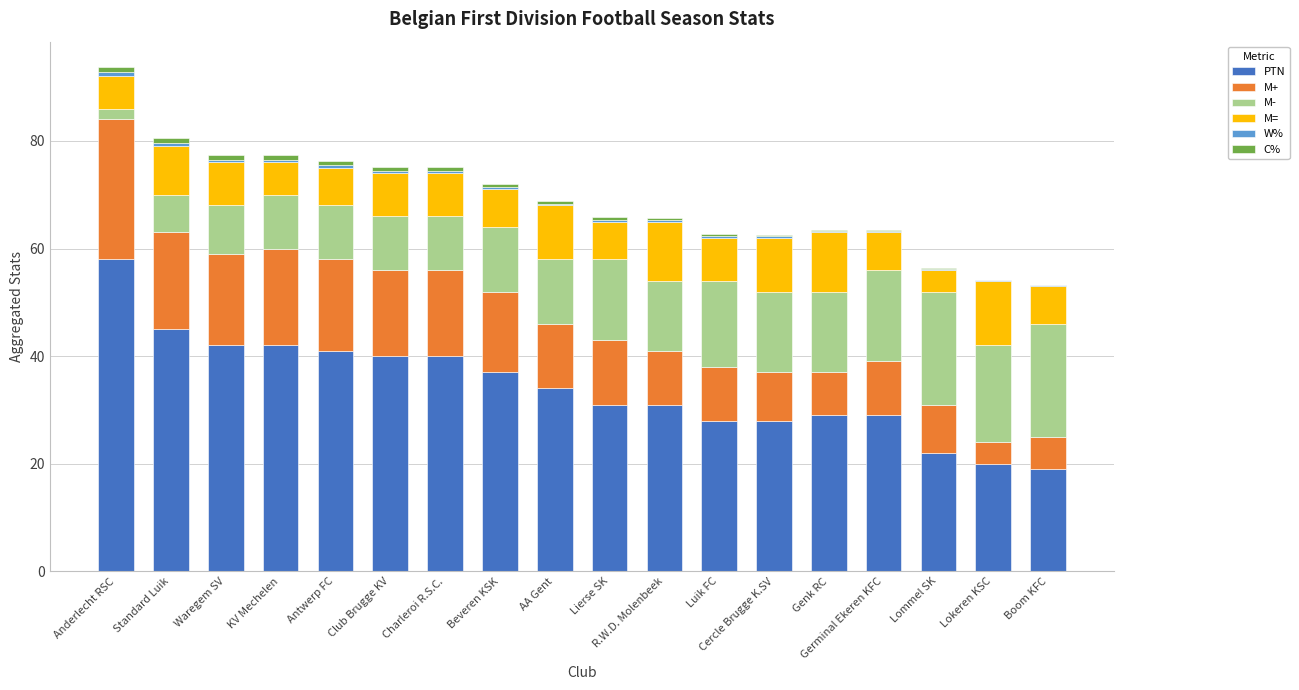

At which label does PTN reach its peak?

Anderlecht RSC